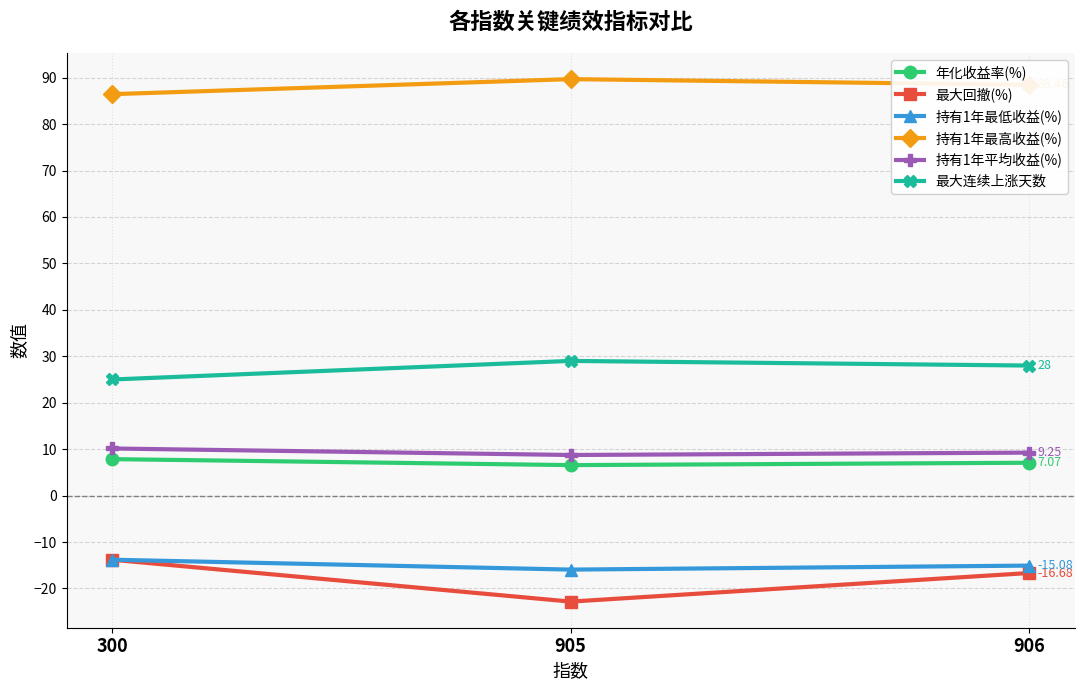

At which category does the chart reach its peak across all series?

905